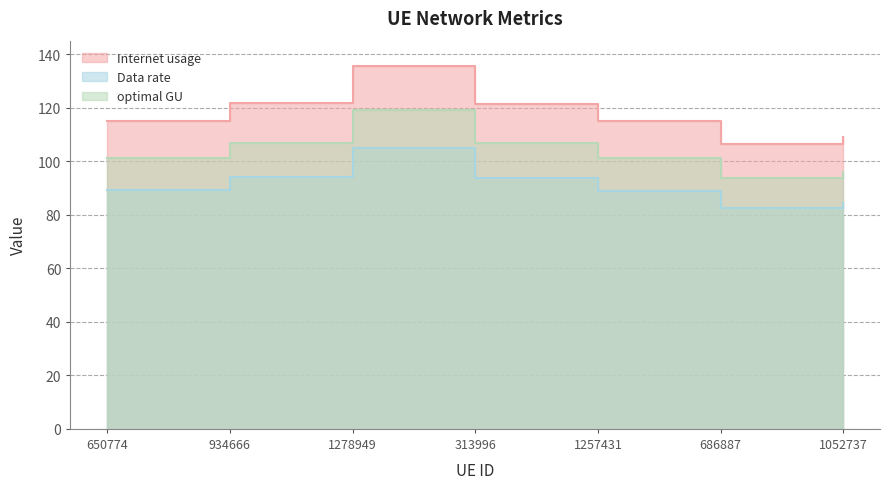

Count the number of data series in this chart.

3